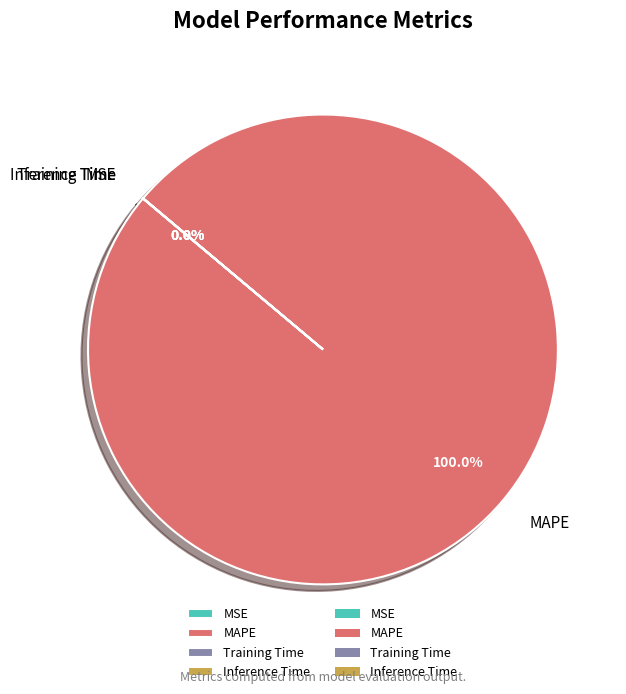

What is the majority slice?

MAPE